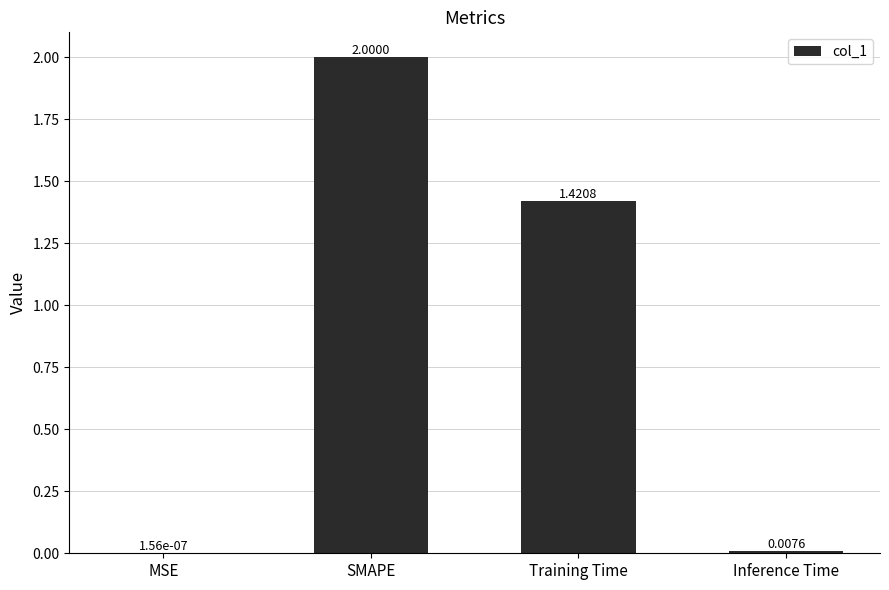

How many data points are above 1?

2